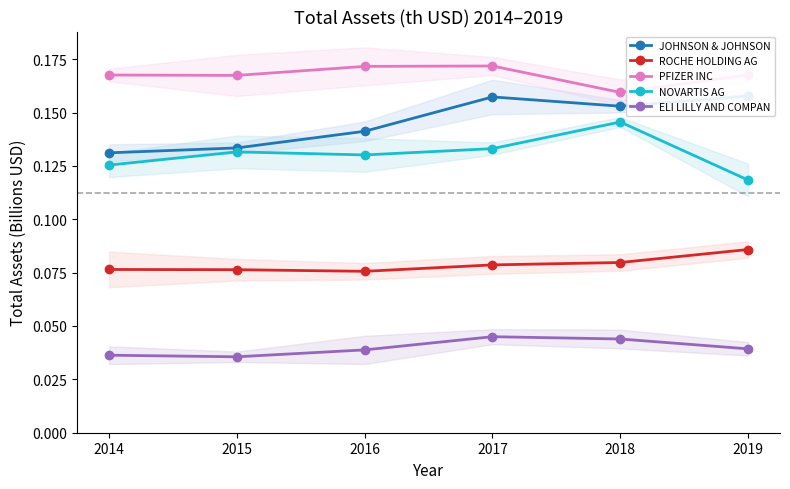

Is it true that PFIZER INC equals 0.0 at 2017?

False